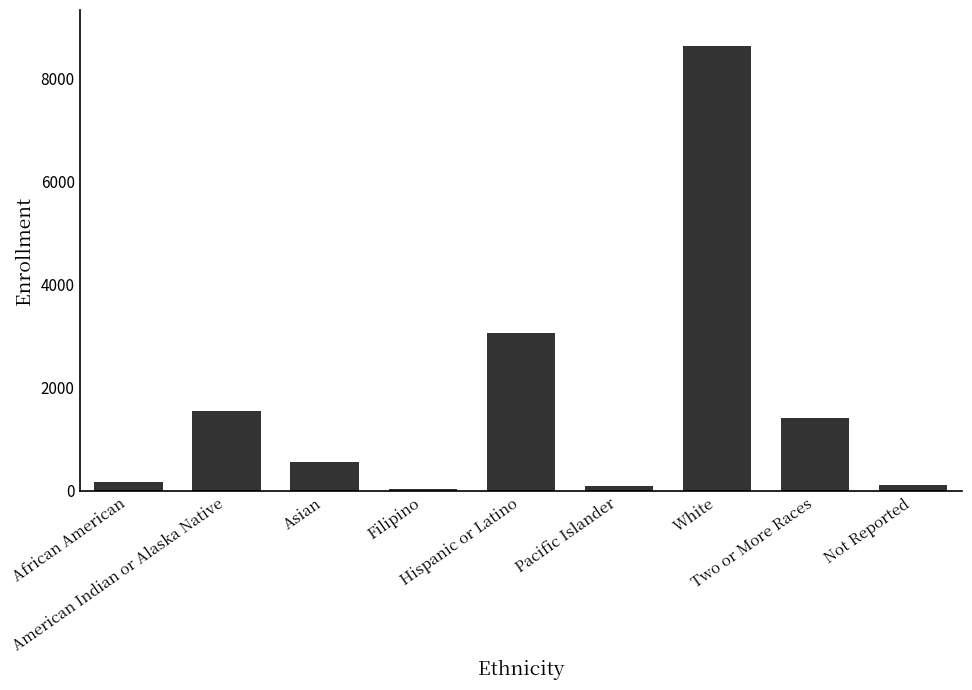

What is the label of the 2nd bar from the right?

Two or More Races